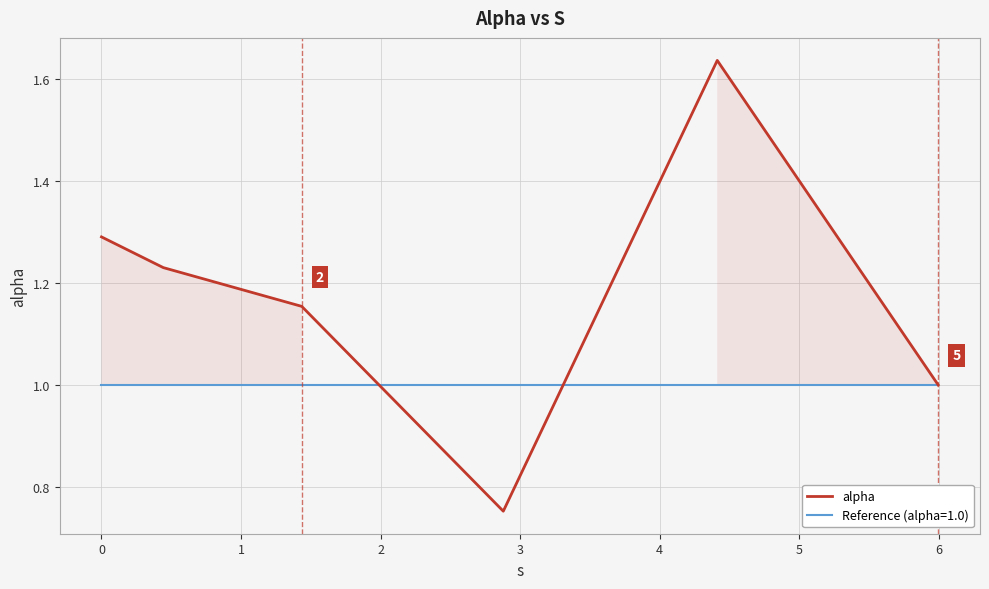

What is the difference between the second highest and minimum values?

0.5